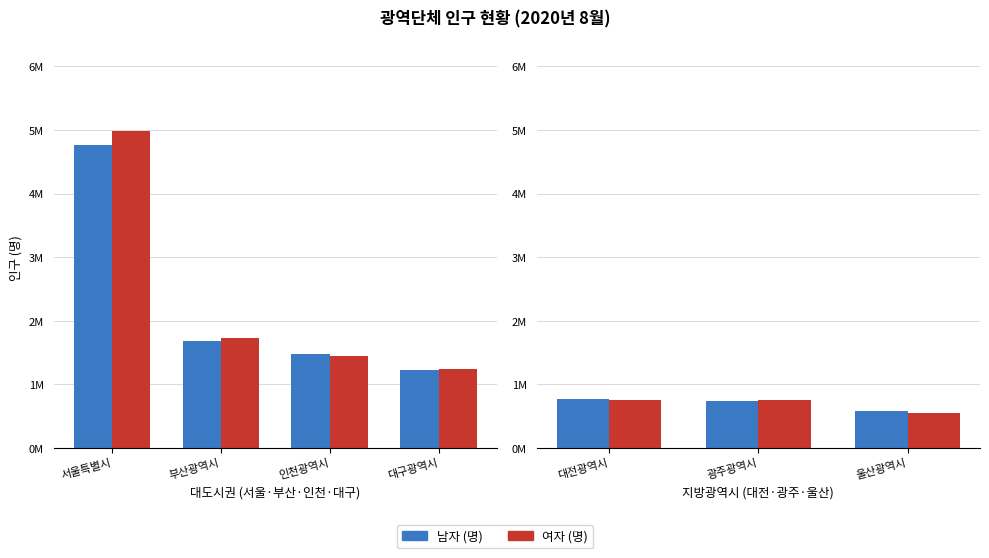

What is the label of the 1st bar from the left?

대전광역시